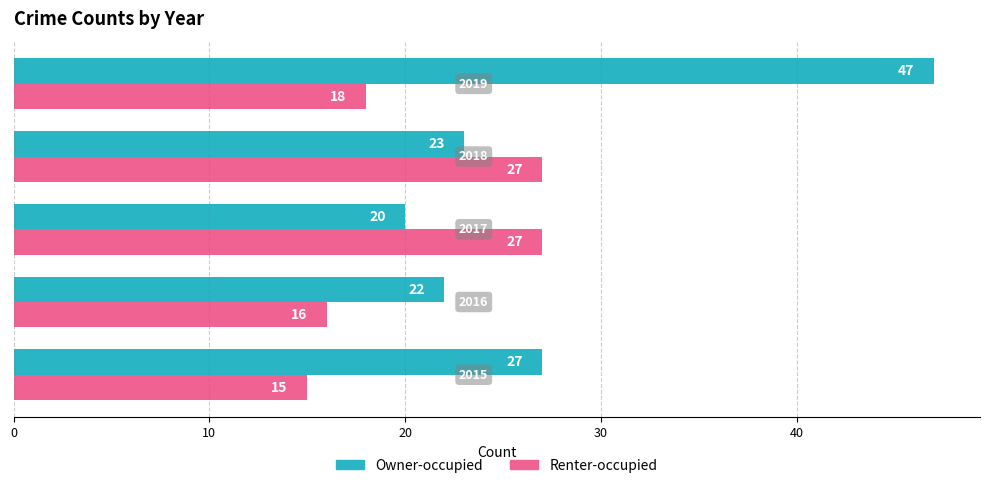

How many categories are shown in the chart?

5